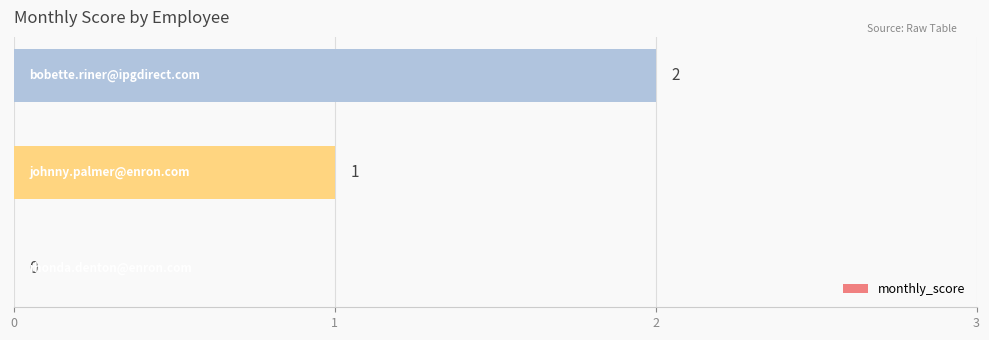

What is the sum of all values?

3